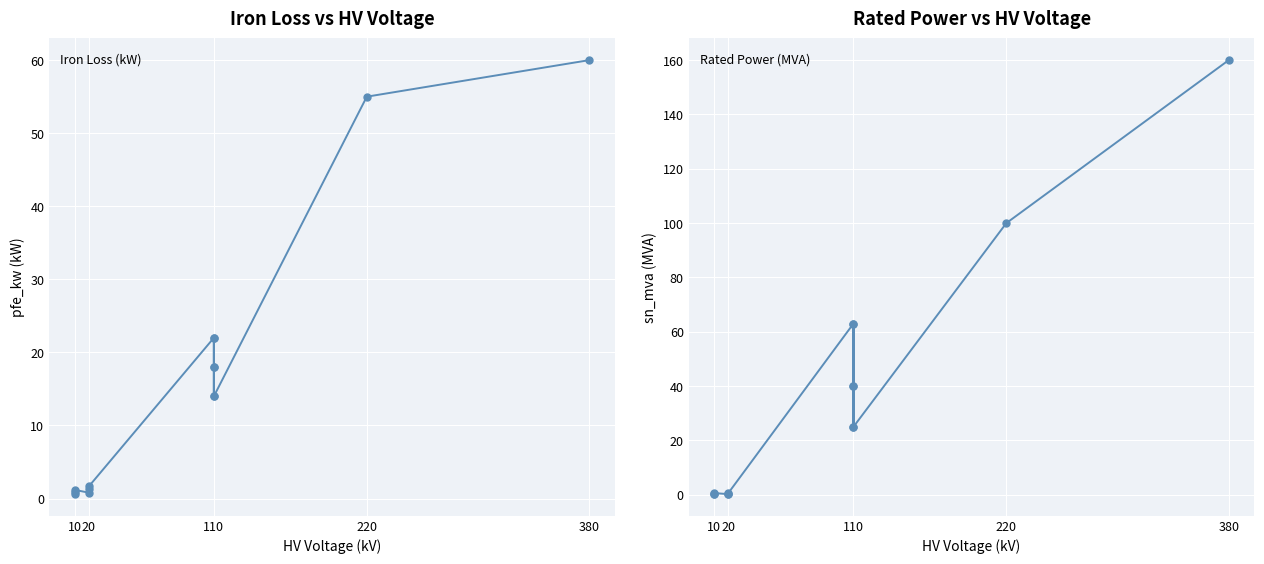

How many values in the sn_mva series exceed 25?

6